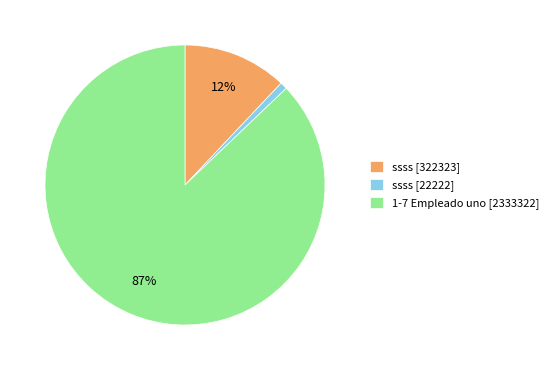

Combined, do ssss [322323] and 1-7 Empleado uno [2333322] account for over 50%?

Yes